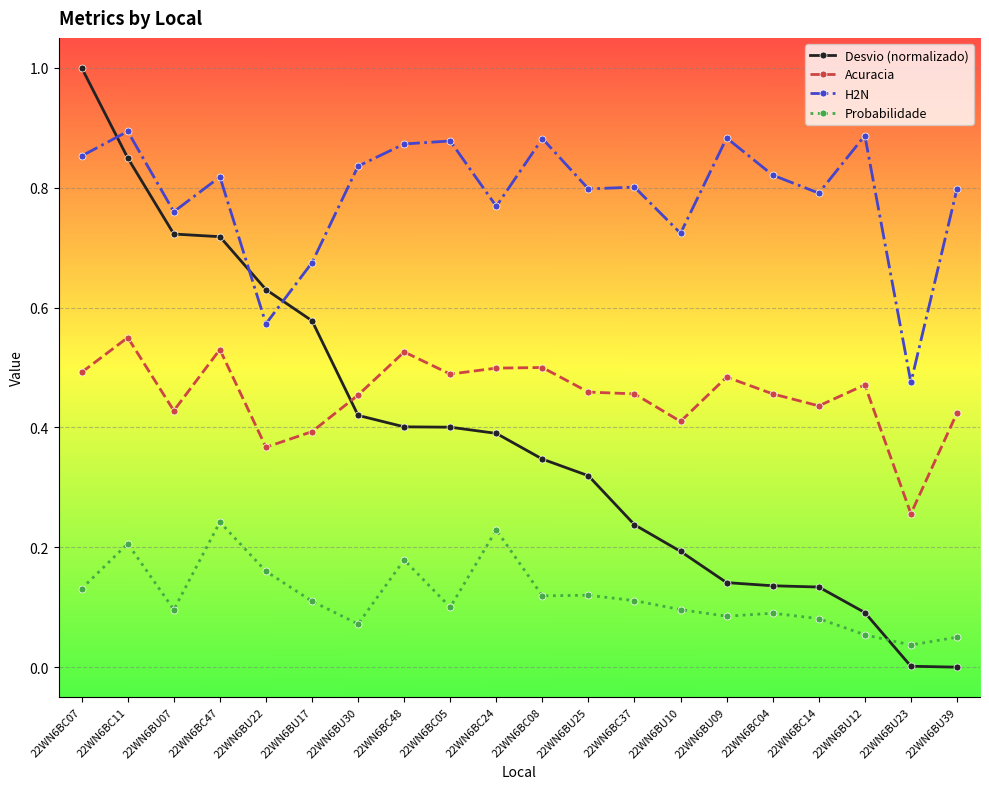

What is the total value across all series at 22WN6BU25?

1.7